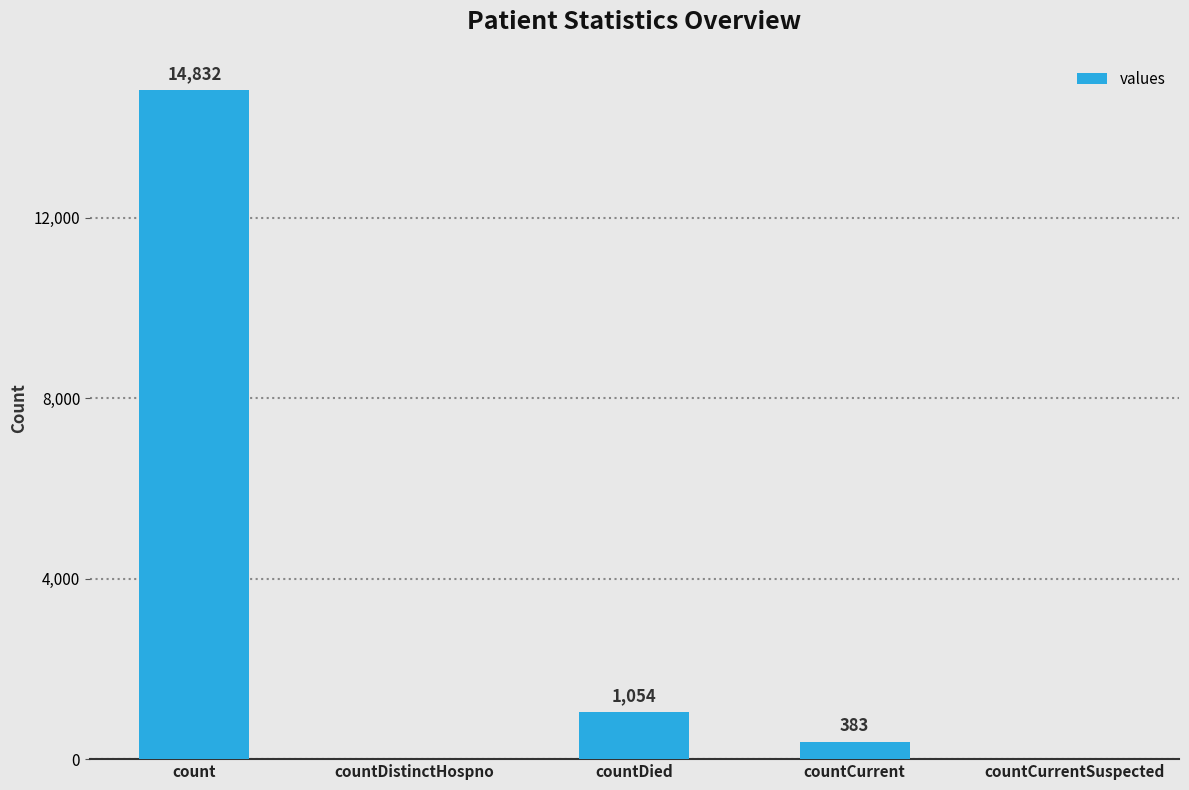

What is the average value?

3254